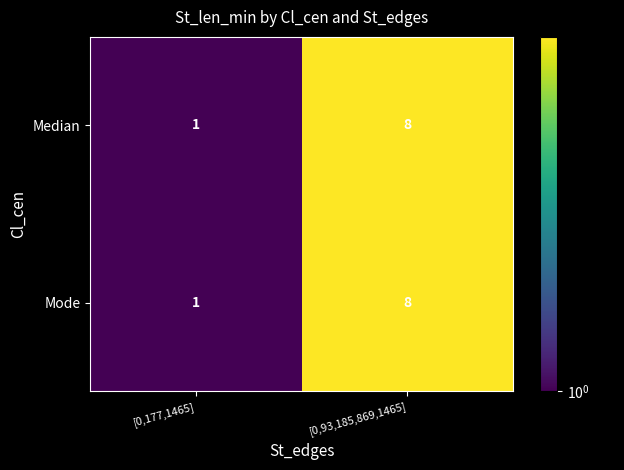

Rank the categories by Mode value from lowest to highest.

[0,177,1465], [0,93,185,869,1465]